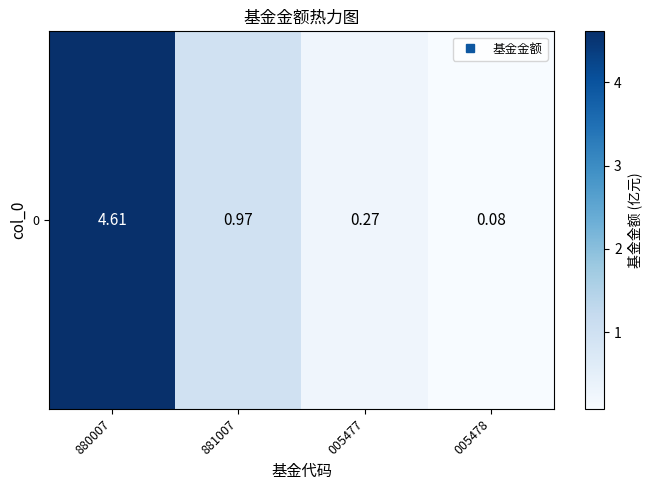

List the labels in order of value, smallest first.

005478, 005477, 881007, 880007